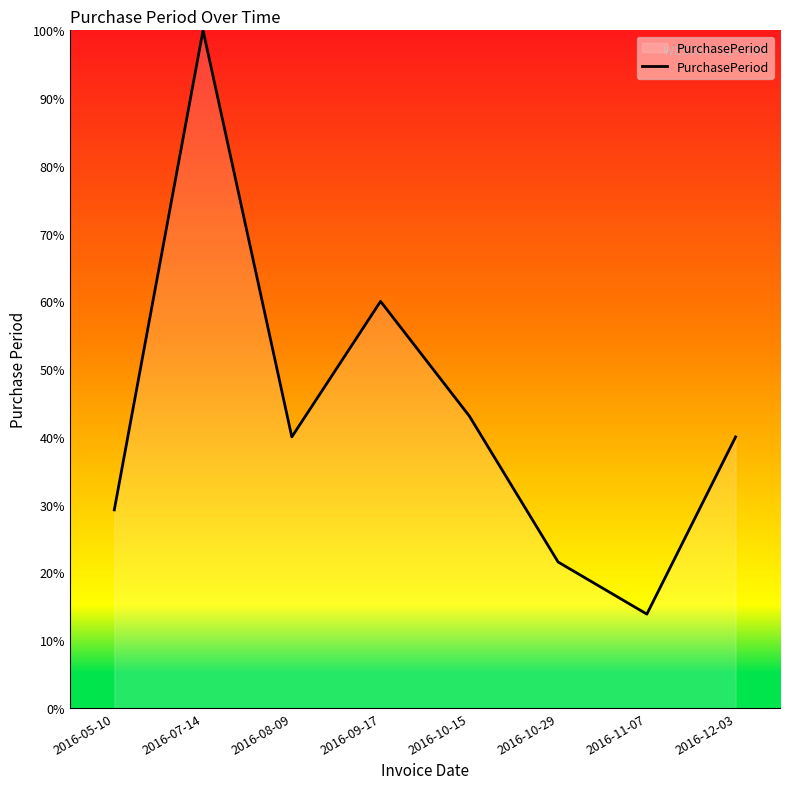

What position from the right is 2016-10-29?

3